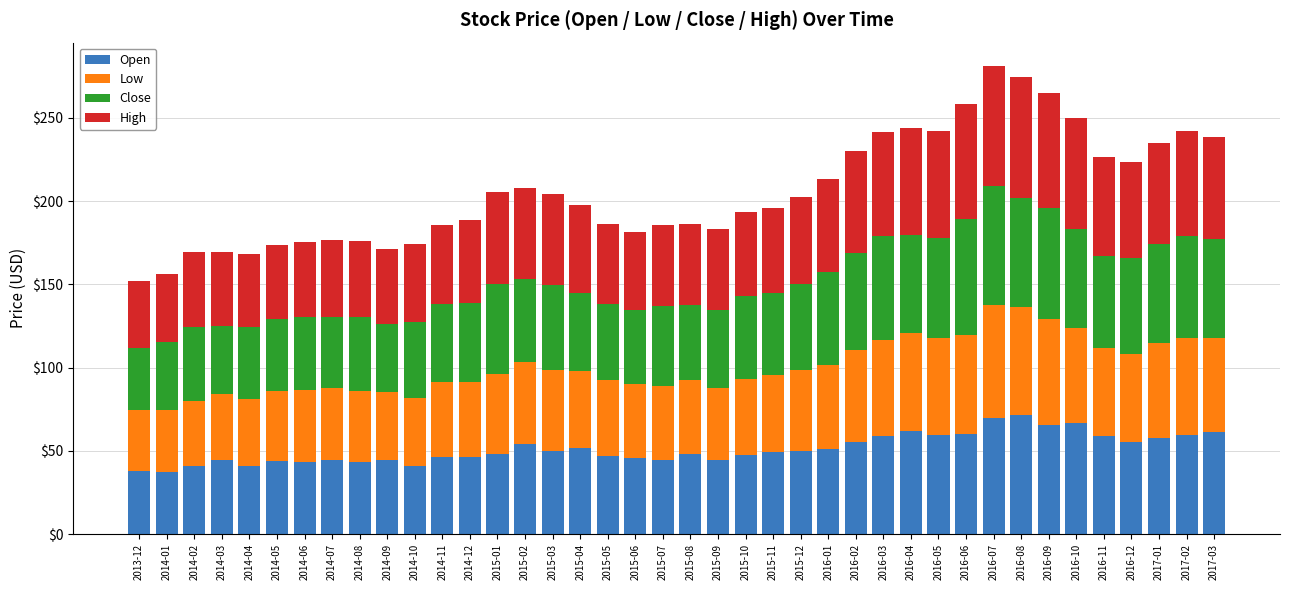

What is the total value across all series at 2014-09?

171.4